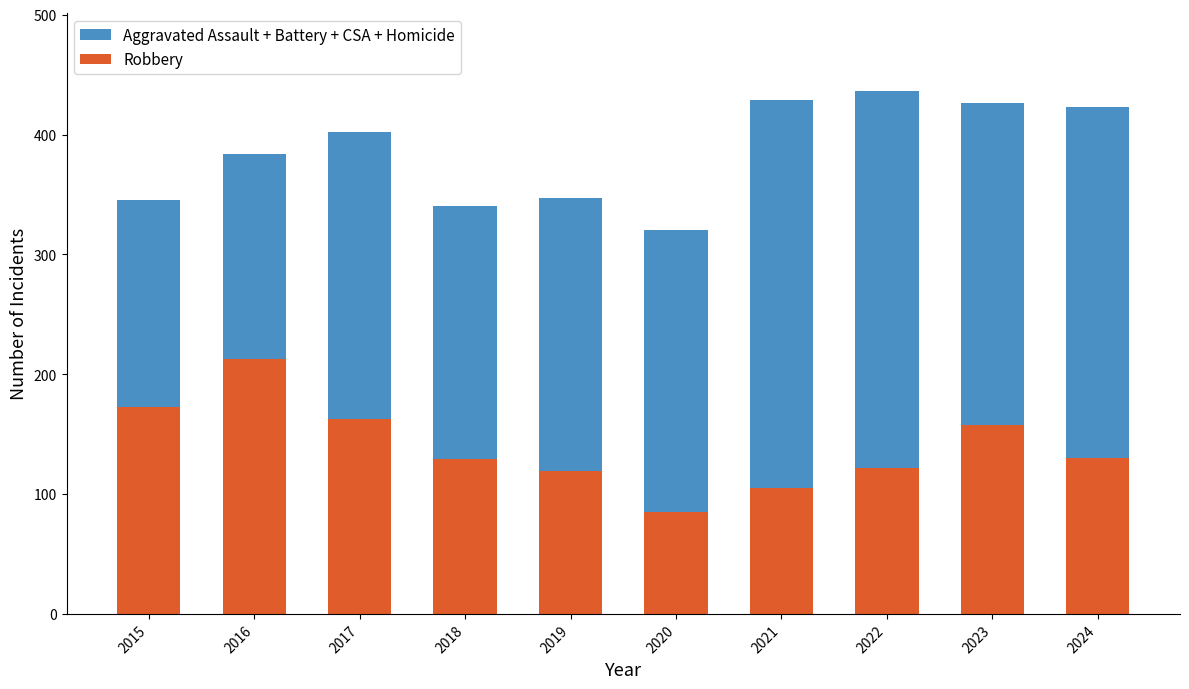

Reading left to right, transcribe all the data shown in this chart.

Aggravated Assault + Battery + CSA + Homicide: 345	384	402	340	347	320	429	436	426	423
Robbery: 173	213	163	129	119	85	105	122	158	130